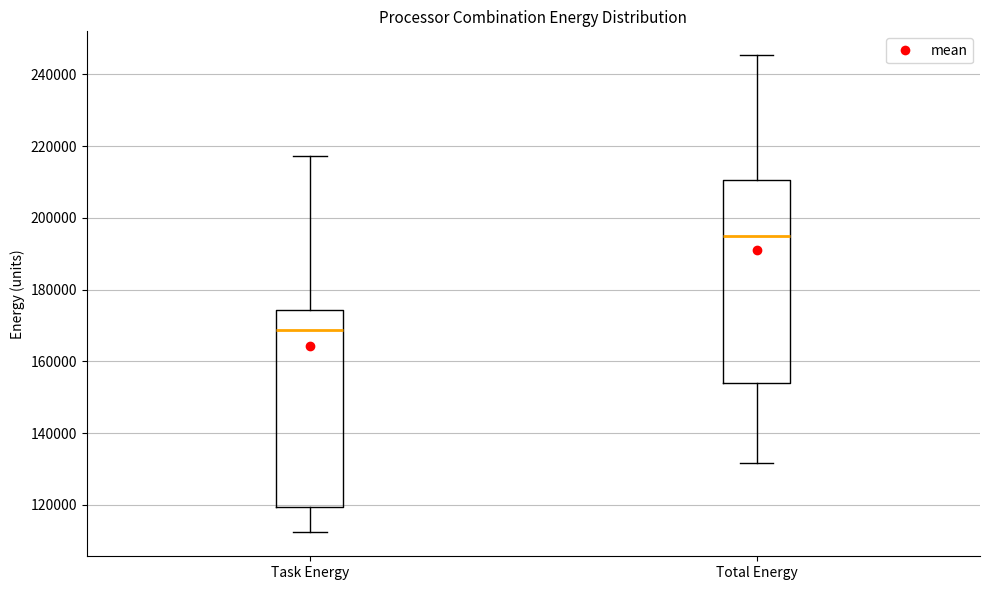

Reading left to right, transcribe this box plot: for each box, give where its median line is, the range the box spans, and where its two whiskers end, as read against the y-axis. The values are not printed on the chart, so give them approximately, as read against the axis.

Task Energy: median 168000, box 120000 to 174000, whiskers 112000 to 218000
Total Energy: median 194000, box 154000 to 210000, whiskers 132000 to 246000